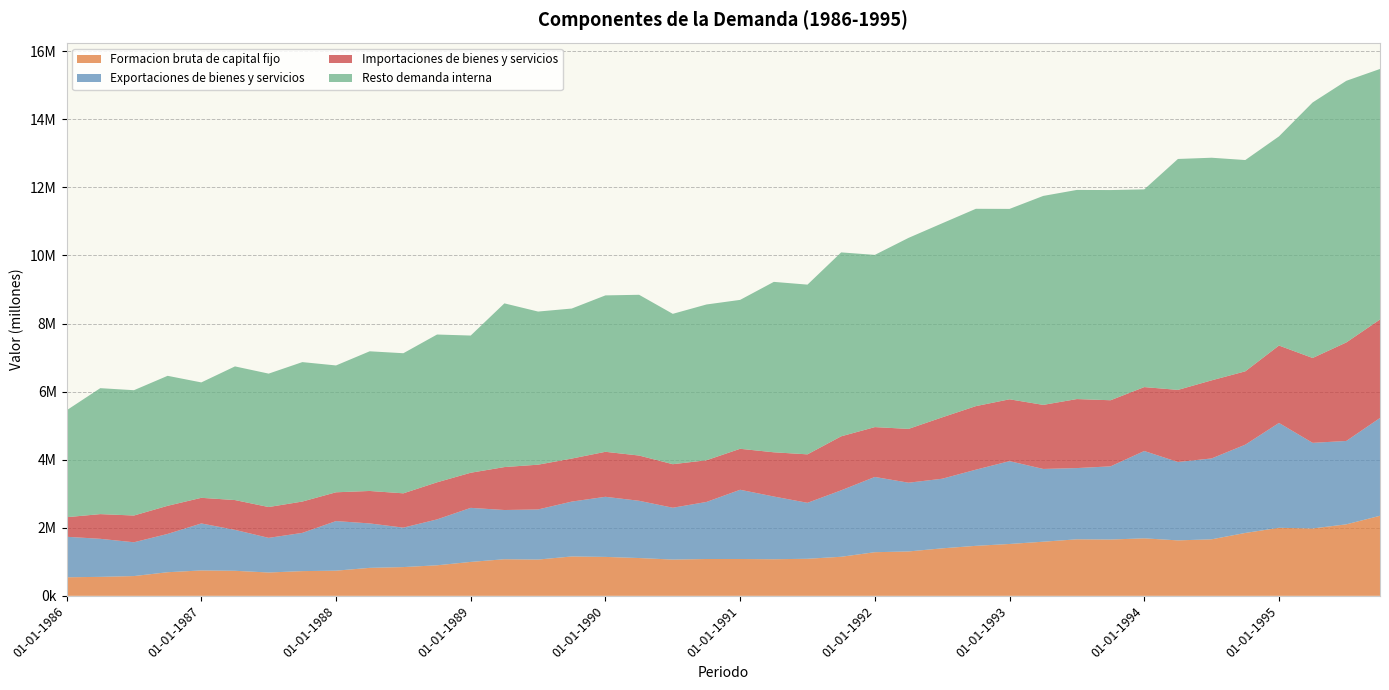

Reading right to left, transcribe all the data shown in this chart.

Formacion bruta de capital fijo: 01-10-1995=2352288	01-07-1995=2100962	01-04-1995=1979772	01-01-1995=1998913	01-10-1994=1847706	01-07-1994=1660825	01-04-1994=1629401	01-01-1994=1689561	01-10-1993=1654522	01-07-1993=1661150	01-04-1993=1590325	01-01-1993=1523747	01-10-1992=1469125	01-07-1992=1395584	01-04-1992=1304368	01-01-1992=1281892	01-10-1991=1148039	01-07-1991=1088943	01-04-1991=1075601	01-01-1991=1082457	01-10-1990=1082242	01-07-1990=1066122	01-04-1990=1110569	01-01-1990=1143927	01-10-1989=1156744	01-07-1989=1065848	01-04-1989=1075473	01-01-1989=996700	01-10-1988=897381	01-07-1988=845049	01-04-1988=821896	01-01-1988=739389	01-10-1987=726456	01-07-1987=685594	01-04-1987=735920	01-01-1987=746149	01-10-1986=693839	01-07-1986=580986	01-04-1986=557541	01-01-1986=545466
Exportaciones de bienes y servicios: 01-10-1995=2873746	01-07-1995=2449885	01-04-1995=2515418	01-01-1995=3081153	01-10-1994=2593631	01-07-1994=2376340	01-04-1994=2303488	01-01-1994=2566013	01-10-1993=2149912	01-07-1993=2092800	01-04-1993=2138024	01-01-1993=2433815	01-10-1992=2237665	01-07-1992=2045085	01-04-1992=2019716	01-01-1992=2211194	01-10-1991=1952155	01-07-1991=1644140	01-04-1991=1842653	01-01-1991=2033971	01-10-1990=1675984	01-07-1990=1522382	01-04-1990=1682256	01-01-1990=1765909	01-10-1989=1612333	01-07-1989=1472257	01-04-1989=1446389	01-01-1989=1588247	01-10-1988=1348345	01-07-1988=1158728	01-04-1988=1305704	01-01-1988=1457376	01-10-1987=1123243	01-07-1987=1017733	01-04-1987=1202410	01-01-1987=1380847	01-10-1986=1125194	01-07-1986=992869	01-04-1986=1117815	01-01-1986=1190037
Importaciones de bienes y servicios: 01-10-1995=2893271	01-07-1995=2894736	01-04-1995=2493421	01-01-1995=2274404	01-10-1994=2155386	01-07-1994=2294459	01-04-1994=2118102	01-01-1994=1877999	01-10-1993=1942493	01-07-1993=2027859	01-04-1993=1882291	01-01-1993=1817189	01-10-1992=1867528	01-07-1992=1803901	01-04-1992=1581073	01-01-1992=1464734	01-10-1991=1586870	01-07-1991=1424305	01-04-1991=1299413	01-01-1991=1204029	01-10-1990=1225363	01-07-1990=1279245	01-04-1990=1329308	01-01-1990=1322224	01-10-1989=1264104	01-07-1989=1315669	01-04-1989=1261440	01-01-1989=1031861	01-10-1988=1089667	01-07-1988=1008212	01-04-1988=953604	01-01-1988=845778	01-10-1987=920681	01-07-1987=905775	01-04-1987=875760	01-01-1987=753008	01-10-1986=826215	01-07-1986=786098	01-04-1986=725713	01-01-1986=575077
Resto demanda interna: 01-10-1995=7361578	01-07-1995=7687359	01-04-1995=7508320	01-01-1995=6145453	01-10-1994=6208049	01-07-1994=6540874	01-04-1994=6785429	01-01-1994=5808888	01-10-1993=6175842	01-07-1993=6145097	01-04-1993=6139661	01-01-1993=5594478	01-10-1992=5797909	01-07-1992=5701711	01-04-1992=5612334	01-01-1992=5060191	01-10-1991=5403976	01-07-1991=4986660	01-04-1991=5007382	01-01-1991=4375395	01-10-1990=4577057	01-07-1990=4418145	01-04-1990=4723413	01-01-1990=4595801	01-10-1989=4408336	01-07-1989=4498940	01-04-1989=4810399	01-01-1989=4031286	01-10-1988=4342619	01-07-1988=4116499	01-04-1988=4104061	01-01-1988=3726825	01-10-1987=4097031	01-07-1987=3920125	01-04-1987=3927186	01-01-1987=3390645	01-10-1986=3819329	01-07-1986=3681977	01-04-1986=3700819	01-01-1986=3140527